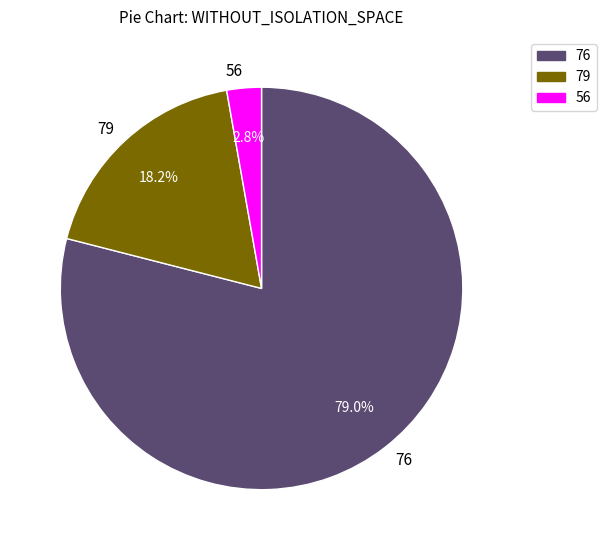

To the nearest percent, what is the average slice percentage?

33%